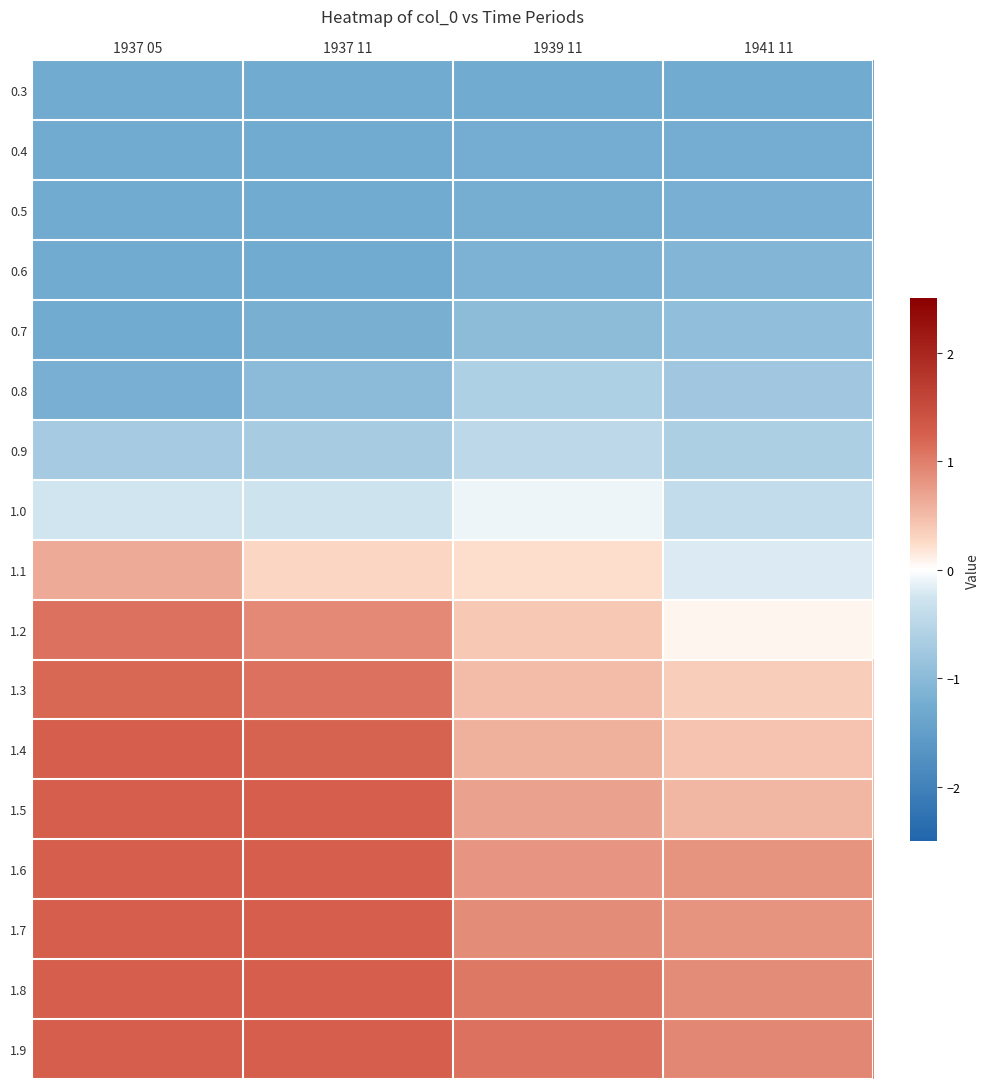

Reading left to right, what are all the values shown in this chart?

0.3: 1937 05=-1.3	1937 11=-1.3	1939 11=-1.3	1941 11=-1.3
0.4: 1937 05=-1.3	1937 11=-1.3	1939 11=-1.2	1941 11=-1.2
0.5: 1937 05=-1.3	1937 11=-1.3	1939 11=-1.2	1941 11=-1.2
0.6: 1937 05=-1.3	1937 11=-1.3	1939 11=-1.1	1941 11=-1.1
0.7: 1937 05=-1.3	1937 11=-1.2	1939 11=-1.0	1941 11=-0.9
0.8: 1937 05=-1.2	1937 11=-1.0	1939 11=-0.6	1941 11=-0.8
0.9: 1937 05=-0.7	1937 11=-0.7	1939 11=-0.5	1941 11=-0.6
1.0: 1937 05=-0.2	1937 11=-0.3	1939 11=-0.1	1941 11=-0.4
1.1: 1937 05=0.6	1937 11=0.3	1939 11=0.2	1941 11=-0.2
1.2: 1937 05=1.1	1937 11=0.9	1939 11=0.4	1941 11=0.1
1.3: 1937 05=1.2	1937 11=1.1	1939 11=0.5	1941 11=0.4
1.4: 1937 05=1.3	1937 11=1.2	1939 11=0.6	1941 11=0.4
1.5: 1937 05=1.3	1937 11=1.3	1939 11=0.7	1941 11=0.5
1.6: 1937 05=1.3	1937 11=1.3	1939 11=0.8	1941 11=0.8
1.7: 1937 05=1.3	1937 11=1.3	1939 11=0.9	1941 11=0.8
1.8: 1937 05=1.3	1937 11=1.3	1939 11=1.0	1941 11=0.9
1.9: 1937 05=1.3	1937 11=1.3	1939 11=1.1	1941 11=0.9